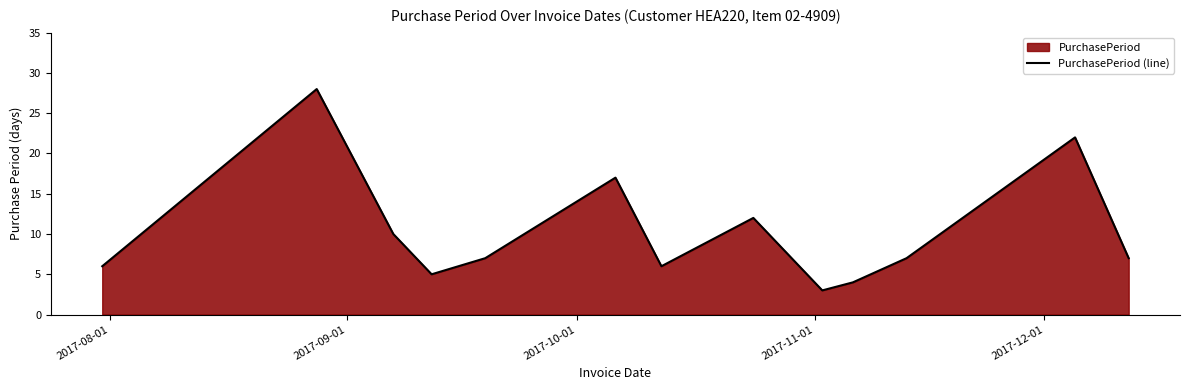

What is the difference between the maximum and minimum values?

25